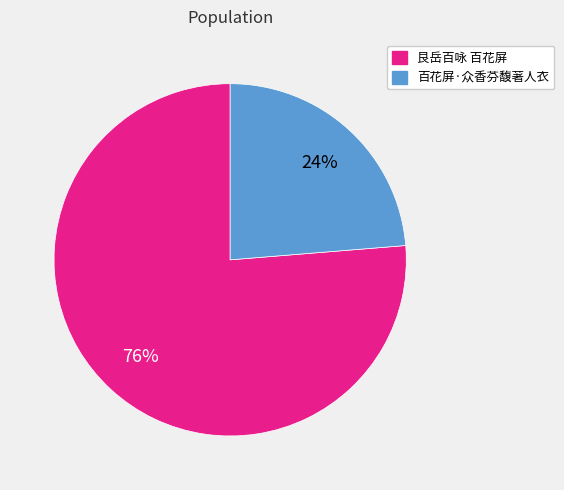

How many slices are in this pie chart?

2